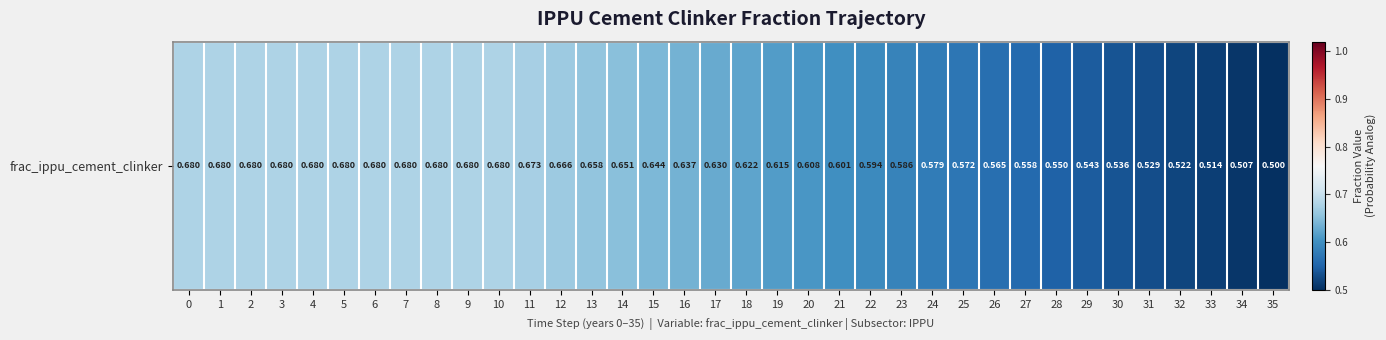

What is the sum of the values at 2 and 15?

1.3